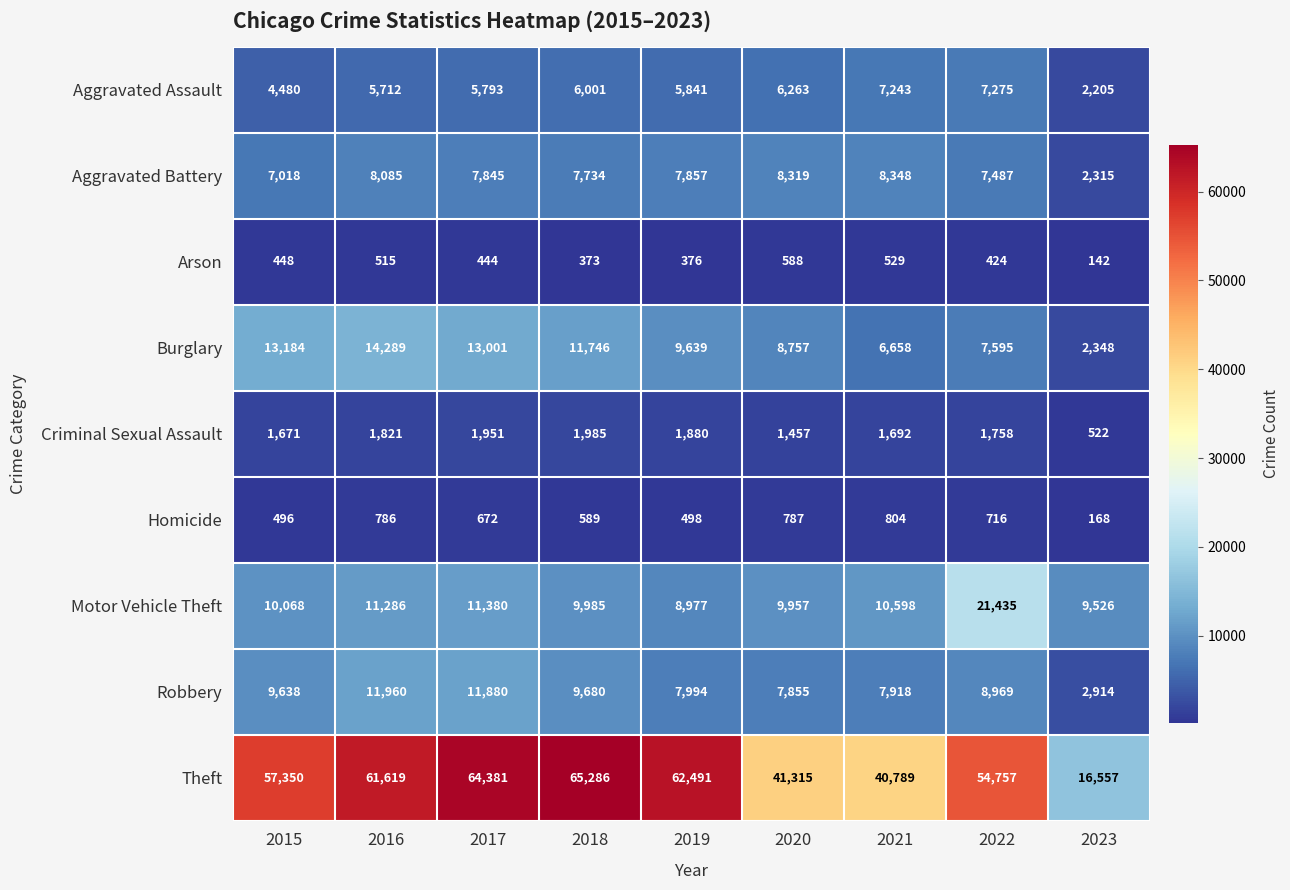

True or false: Robbery has a value of 7918 at 2021.

True